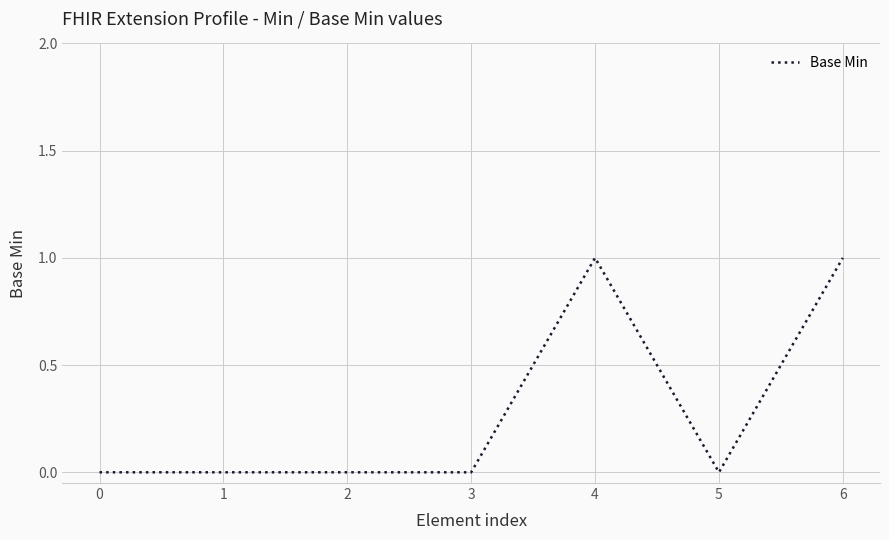

True or false: the data has more than 2 interior local peaks.

False